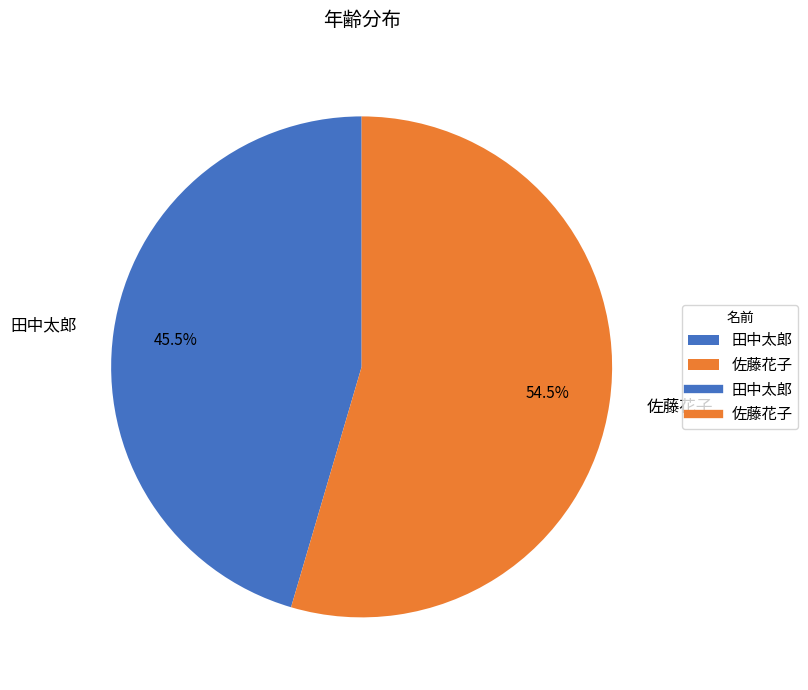

Which category accounts for the majority?

佐藤花子